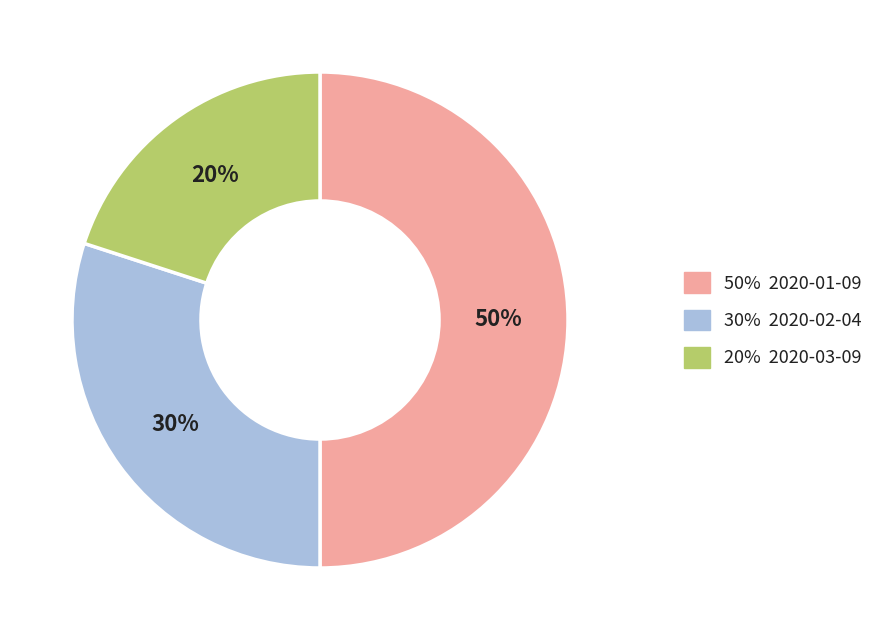

To the nearest percent, what is the difference between the largest and smallest slice percentages?

30%